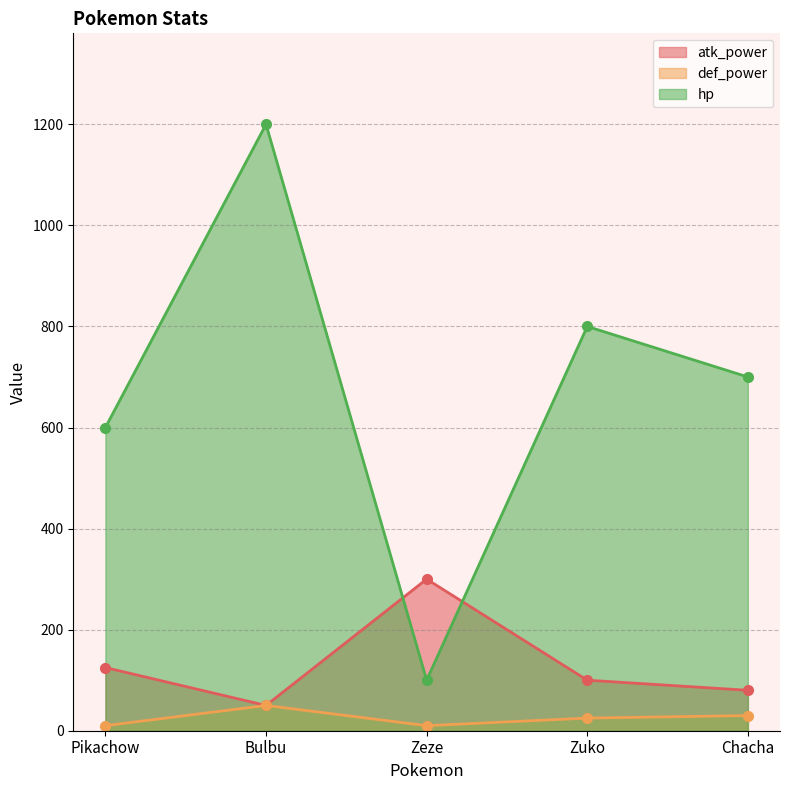

What is the label of the 4th point from the right?

Bulbu